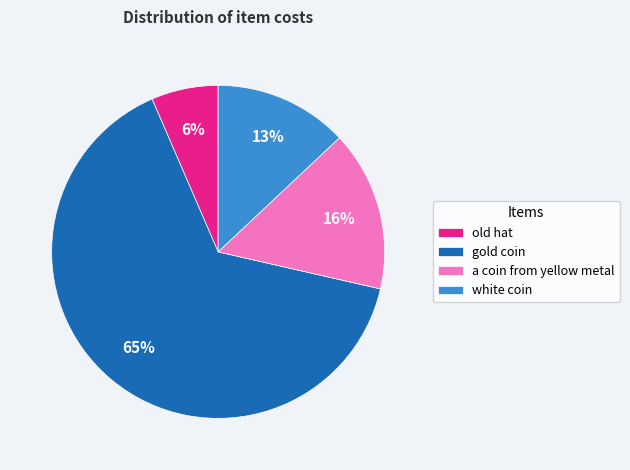

Count the number of slices in the pie.

4